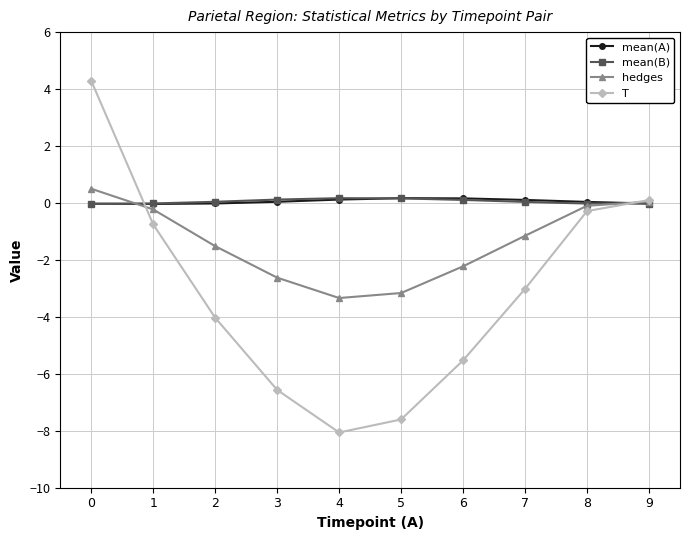

Is the value of mean(B) at 6 greater than the value of hedges at 1?

Yes